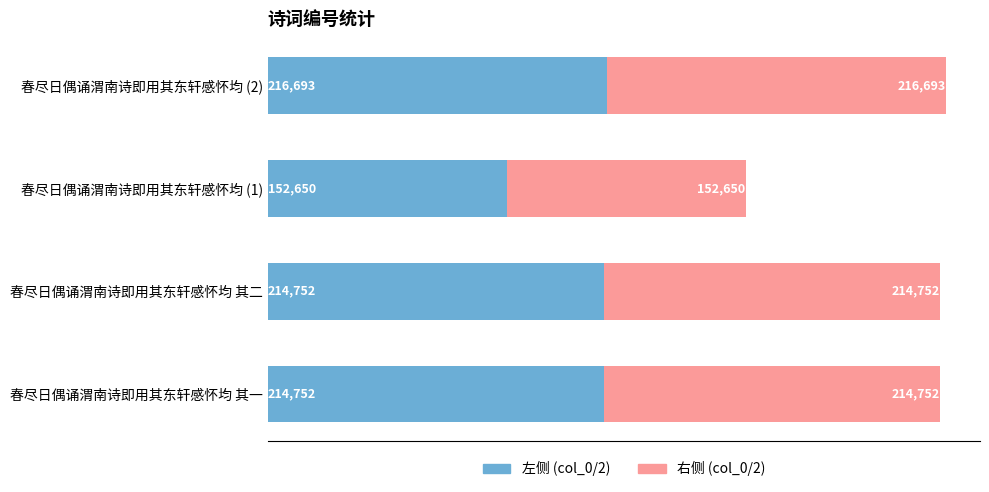

What is the total value across all series at 春尽日偶诵渭南诗即用其东轩感怀均 其一?

429504.0